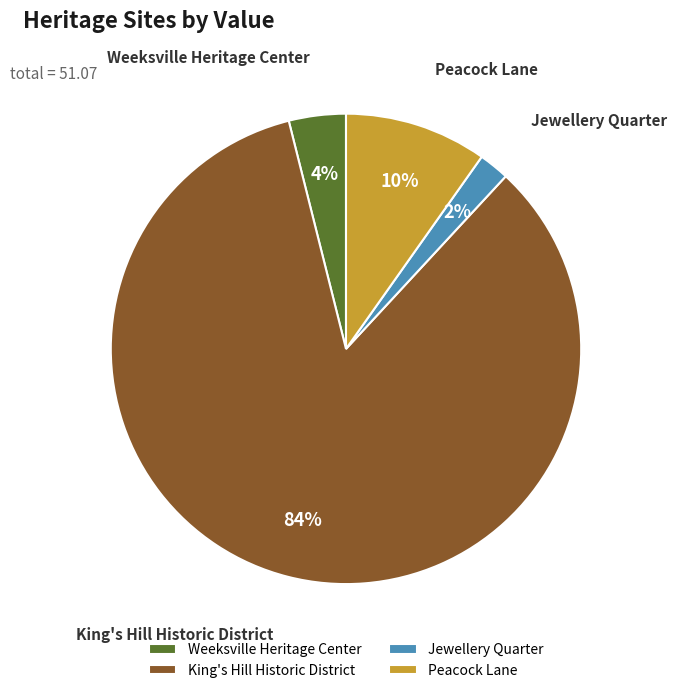

To the nearest percent, what portion does Jewellery Quarter represent?

2%